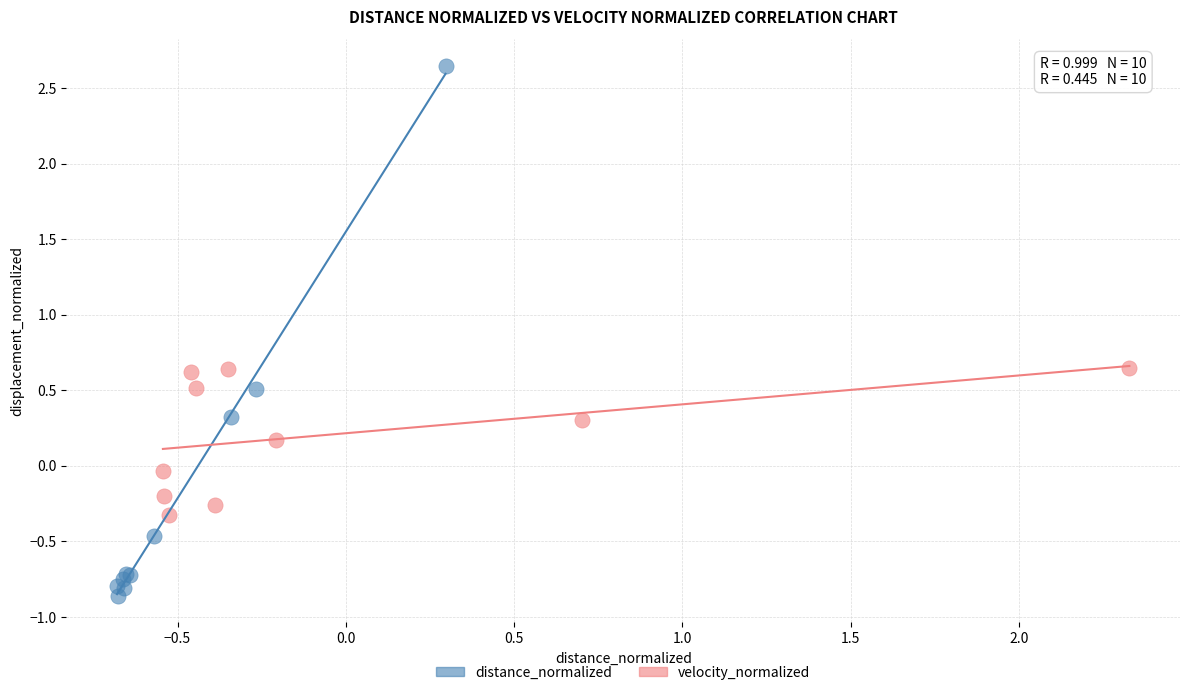

Which series has the largest Y range (max minus min)?

distance_normalized